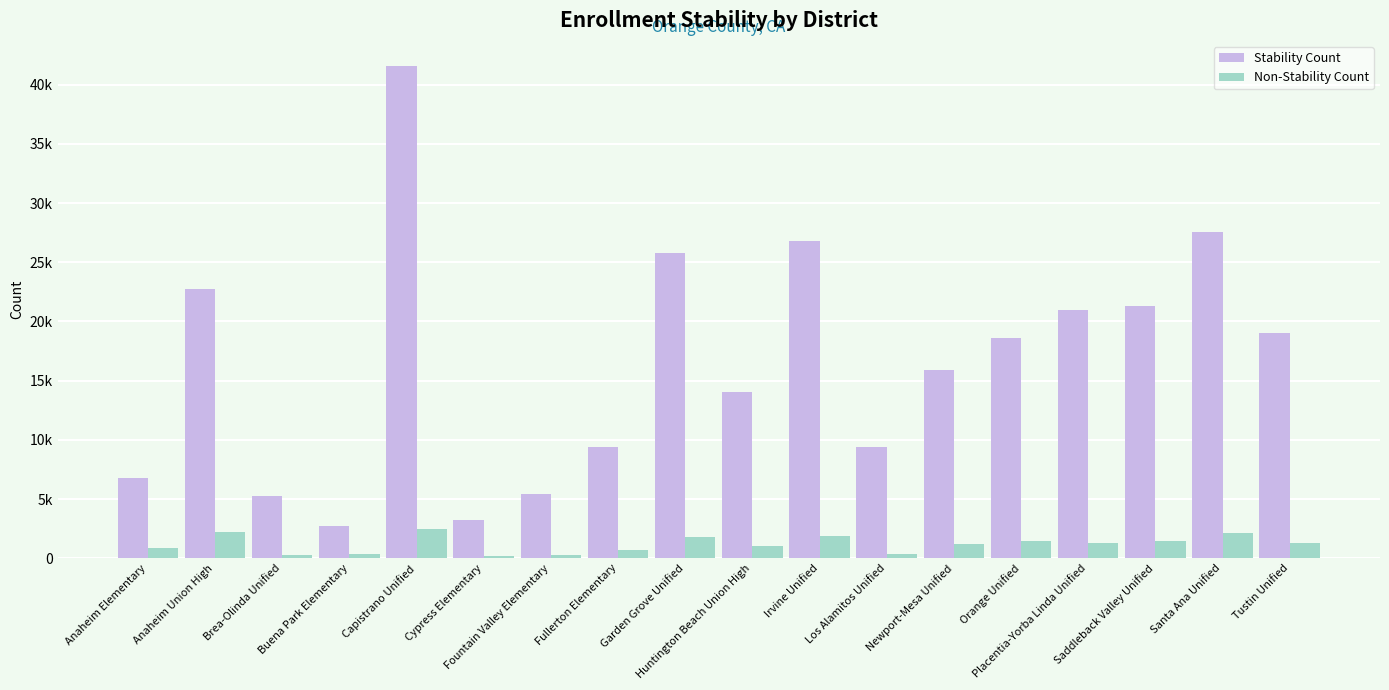

What are all the series names shown in the legend?

Stability Count, Non-Stability Count